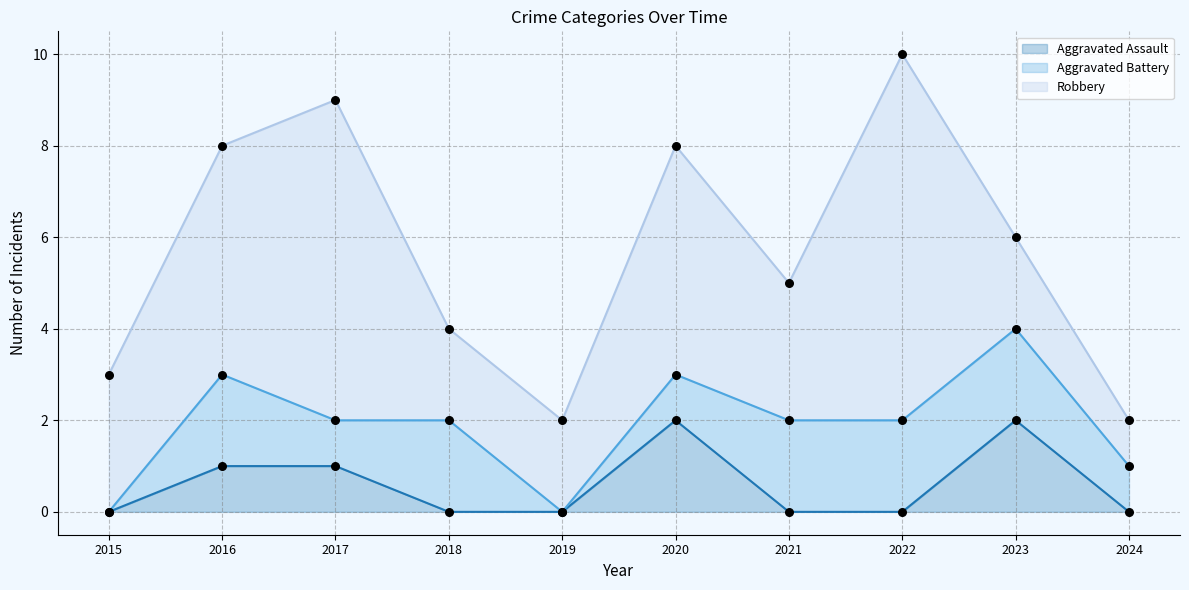

Which series contains the highest Y value?

Robbery